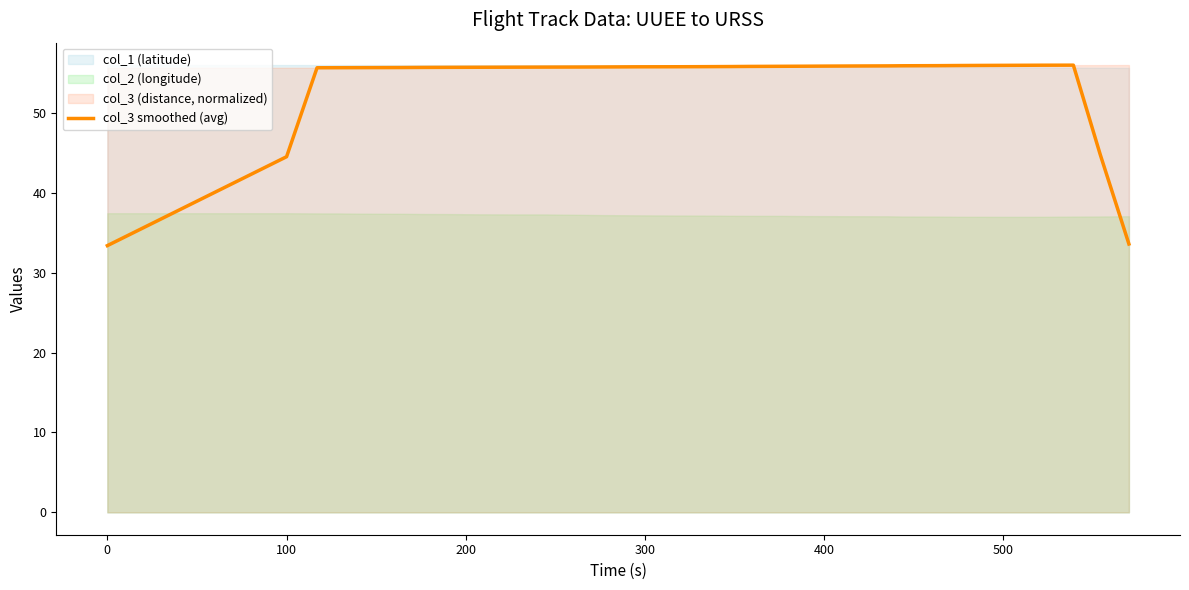

What is the value of the 17th point from the left?

55.8